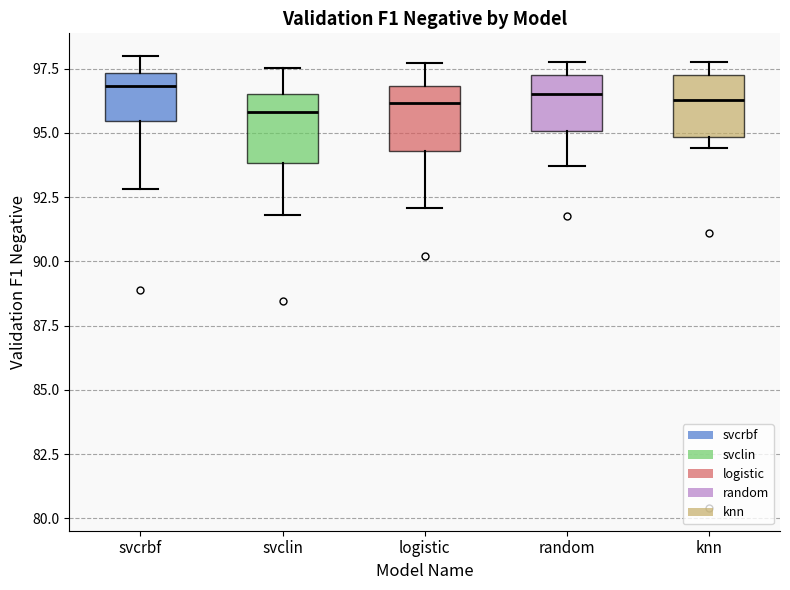

Reading left to right, transcribe this box plot: for each box, give where its median line is, the range the box spans, and where its two whiskers end, as read against the y-axis. The values are not printed on the chart, so give them approximately, as read against the axis.

svcrbf: median 97.0, box 95.5 to 97.5, whiskers 93.0 to 98.0
svclin: median 96.0, box 94.0 to 96.5, whiskers 92.0 to 97.5
logistic: median 96.0, box 94.5 to 97.0, whiskers 92.0 to 97.5
random: median 96.5, box 95.0 to 97.5, whiskers 93.5 to 98.0
knn: median 96.5, box 95.0 to 97.5, whiskers 94.5 to 98.0